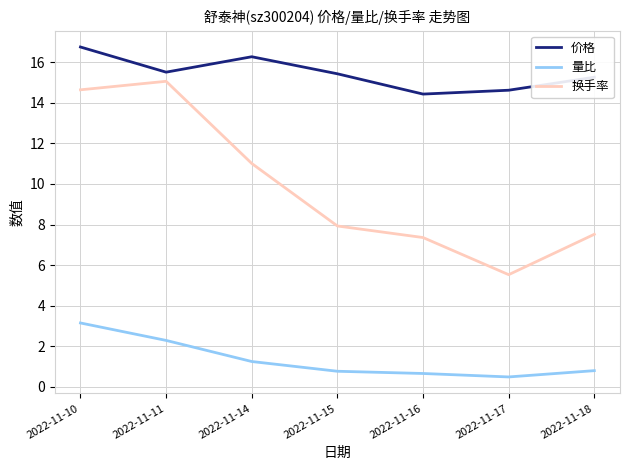

Is the value of 量比 at 2022-11-11 greater than the value of 换手率 at 2022-11-15?

No